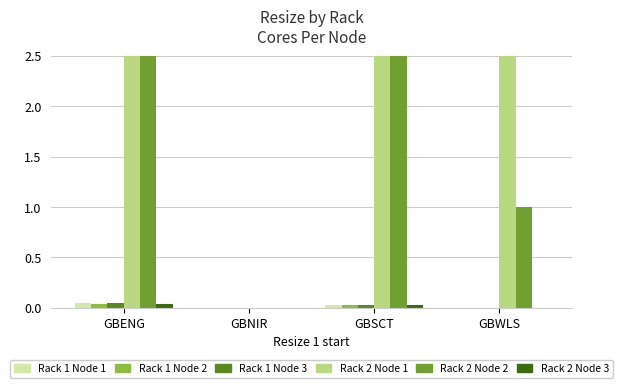

What is the sum of all p_w_regs_only values?

0.1